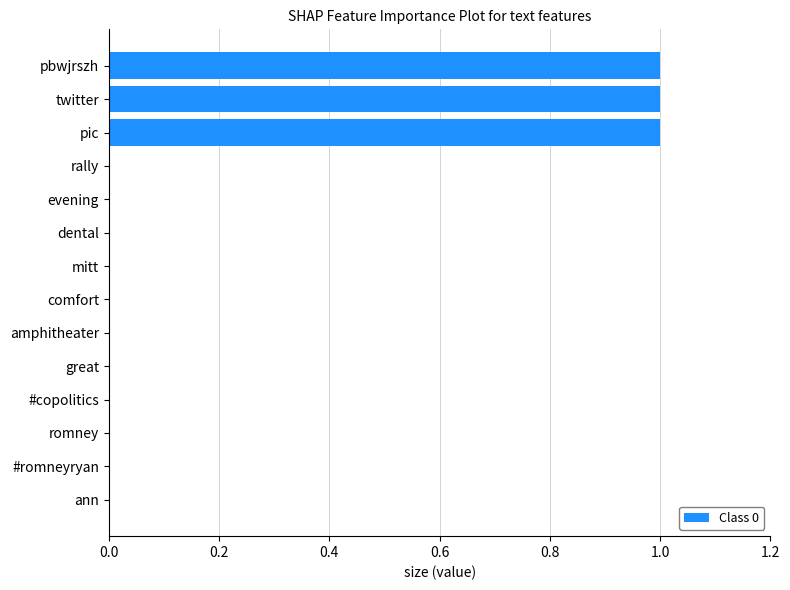

What is the sum of all values?

3